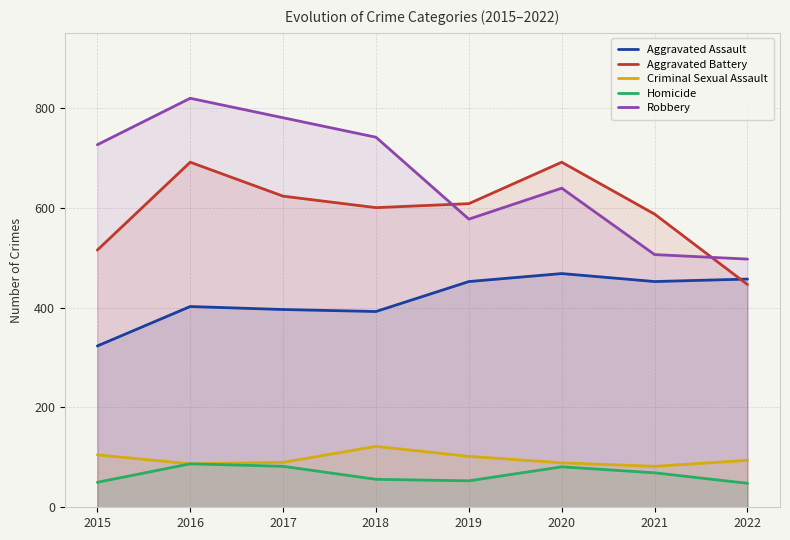

The Aggravated Assault series shows 402 at 2016. True or false?

True